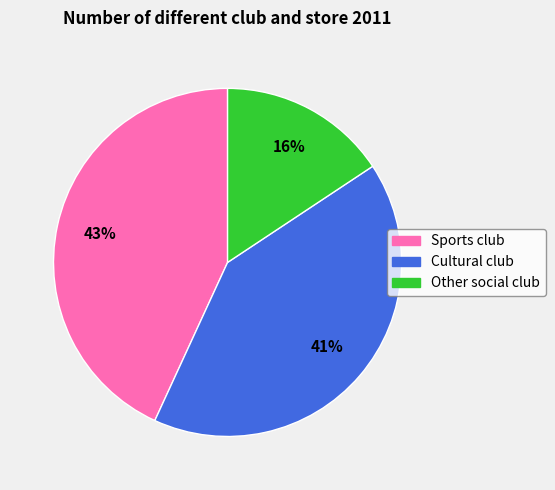

Combined, do Sports club and Cultural club account for over 50%?

Yes